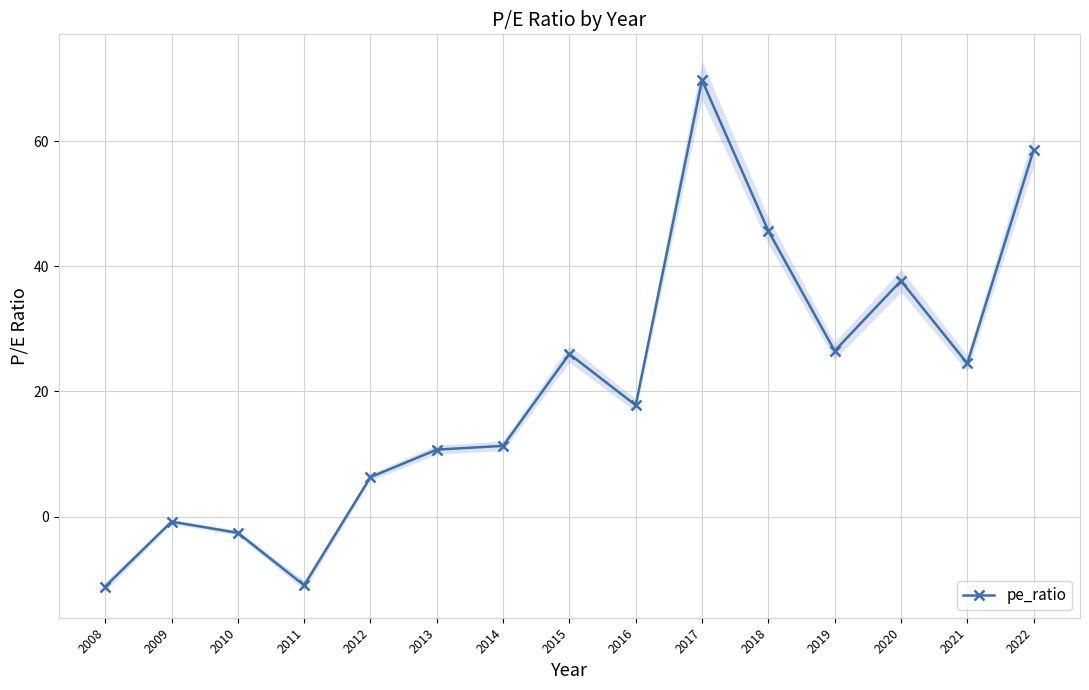

Is it true that the value at 2022 is 95.8?

False